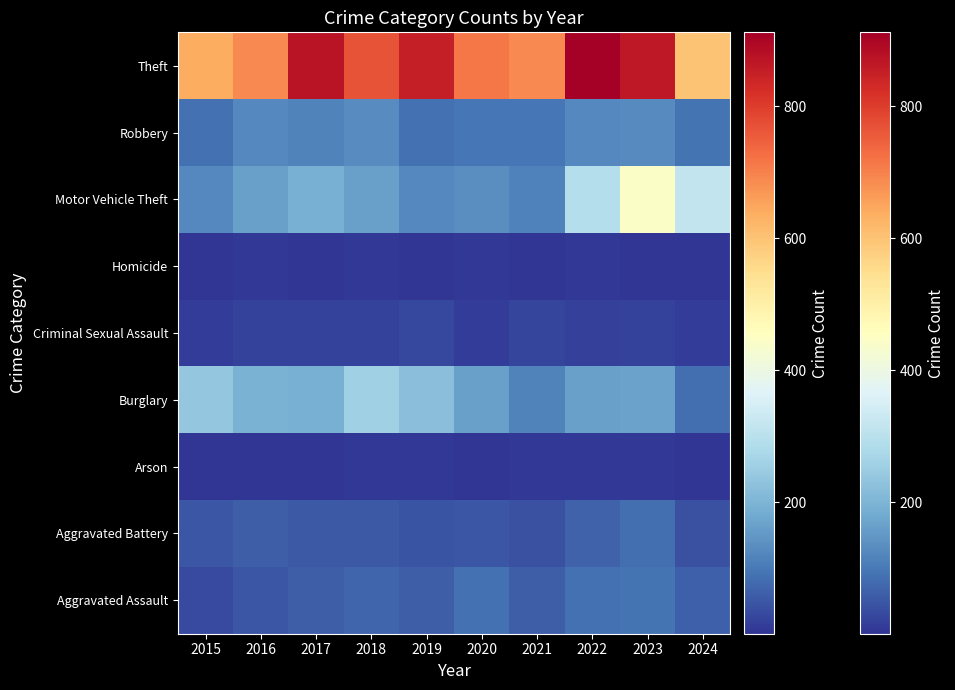

Reading right to left, extract all data points from this chart.

Aggravated Assault: 2024=64	2023=93	2022=89	2021=58	2020=87	2019=61	2018=72	2017=59	2016=50	2015=31
Aggravated Battery: 2024=41	2023=83	2022=66	2021=43	2020=48	2019=45	2018=52	2017=54	2016=60	2015=50
Arson: 2024=4	2023=6	2022=7	2021=6	2020=4	2019=5	2018=6	2017=1	2016=3	2015=3
Burglary: 2024=84	2023=168	2022=163	2021=117	2020=163	2019=221	2018=257	2017=192	2016=194	2015=236
Criminal Sexual Assault: 2024=12	2023=20	2022=18	2021=24	2020=12	2019=29	2018=20	2017=19	2016=20	2015=13
Homicide: 2024=4	2023=4	2022=6	2021=2	2020=6	2019=3	2018=5	2017=2	2016=8	2015=4
Motor Vehicle Theft: 2024=311	2023=444	2022=291	2021=113	2020=134	2019=125	2018=164	2017=191	2016=163	2015=125
Robbery: 2024=92	2023=128	2022=125	2021=95	2020=94	2019=89	2018=130	2017=115	2016=123	2015=87
Theft: 2024=599	2023=864	2022=912	2021=691	2020=713	2019=855	2018=767	2017=873	2016=689	2015=641